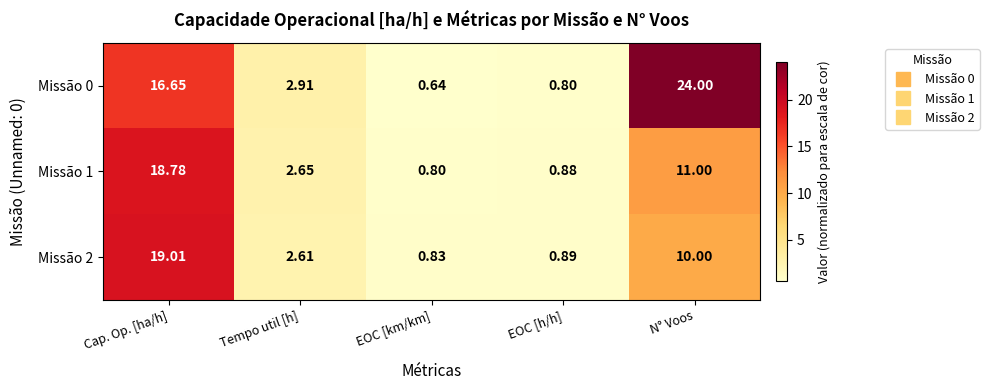

At which category is the sum across all series the highest?

Cap. Op. [ha/h]